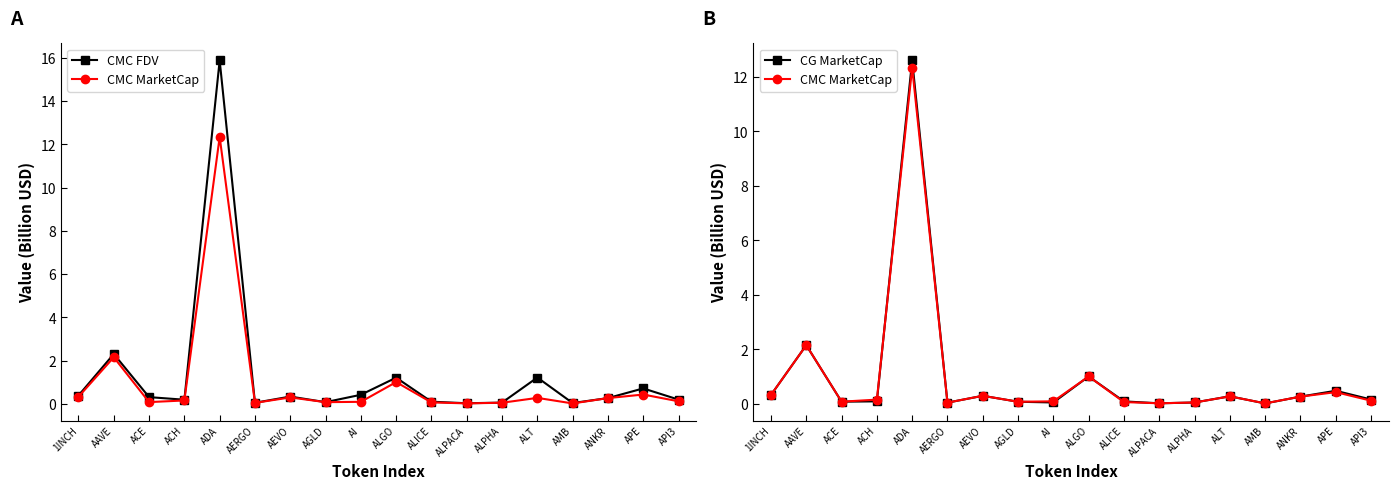

Rank the series by their maximum value, from highest to lowest.

CMC FDV, CG MarketCap, CMC MarketCap